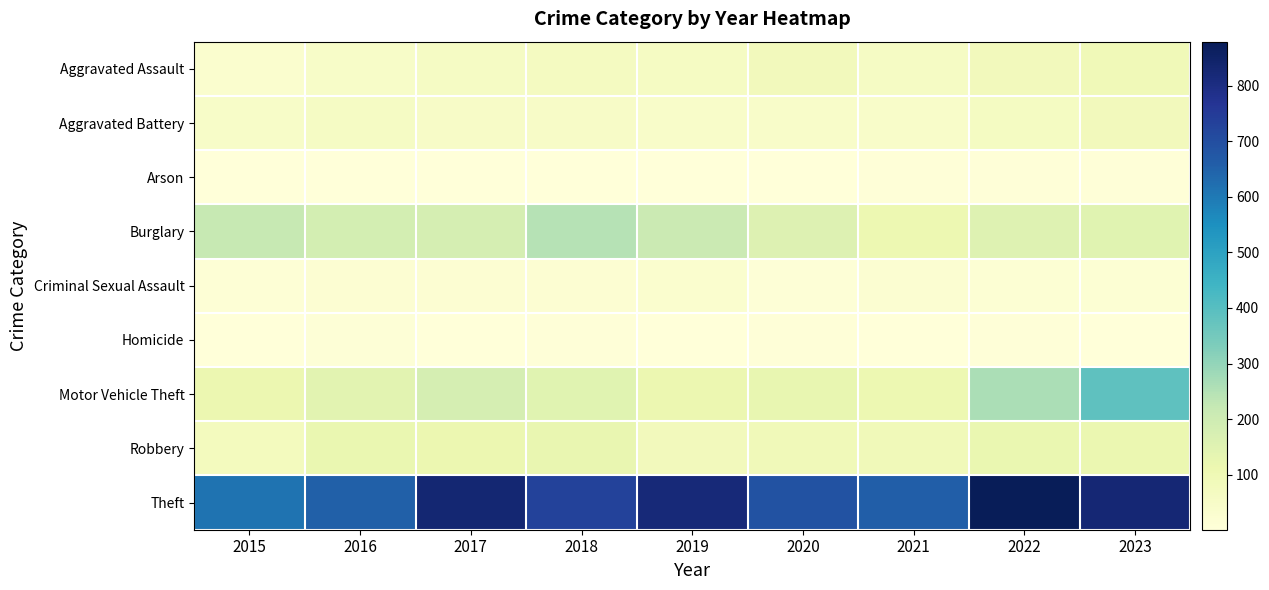

Reading left to right, what are all the values shown in this chart?

Aggravated Assault: 2015=29	2016=49	2017=56	2018=69	2019=61	2020=82	2021=58	2022=82	2023=91
Aggravated Battery: 2015=47	2016=58	2017=51	2018=50	2019=44	2020=45	2021=43	2022=66	2023=80
Arson: 2015=2	2016=3	2017=1	2018=4	2019=4	2020=4	2021=6	2022=7	2023=6
Burglary: 2015=219	2016=185	2017=181	2018=245	2019=207	2020=156	2021=108	2022=154	2023=147
Criminal Sexual Assault: 2015=13	2016=20	2017=19	2018=19	2019=29	2020=11	2021=22	2022=18	2023=18
Homicide: 2015=4	2016=8	2017=2	2018=5	2019=3	2020=6	2021=2	2022=6	2023=4
Motor Vehicle Theft: 2015=113	2016=144	2017=181	2018=146	2019=114	2020=125	2021=108	2022=265	2023=386
Robbery: 2015=76	2016=118	2017=111	2018=123	2019=83	2020=90	2021=90	2022=120	2023=115
Theft: 2015=613	2016=655	2017=828	2018=730	2019=820	2020=688	2021=657	2022=879	2023=825